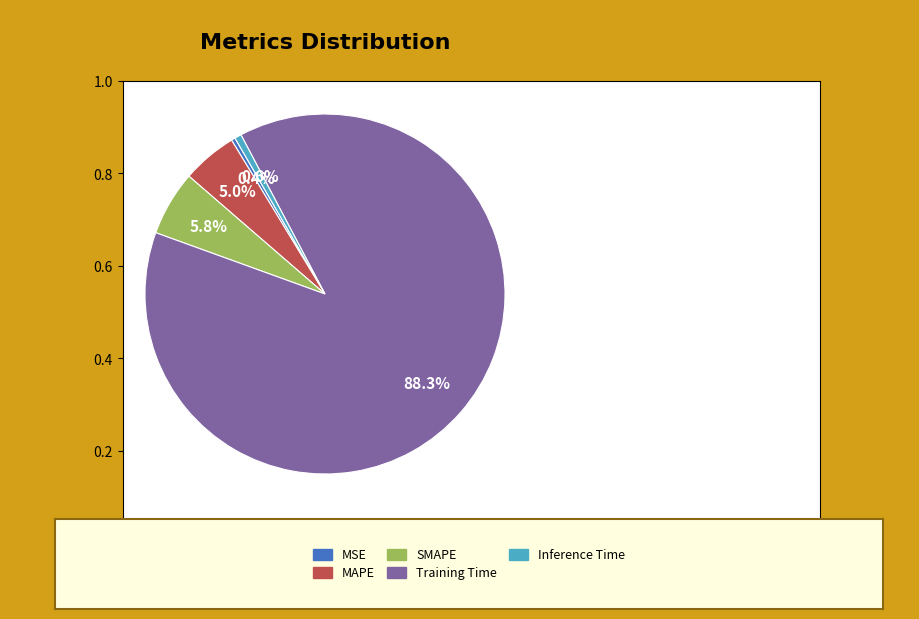

How many segments does this pie chart have?

5